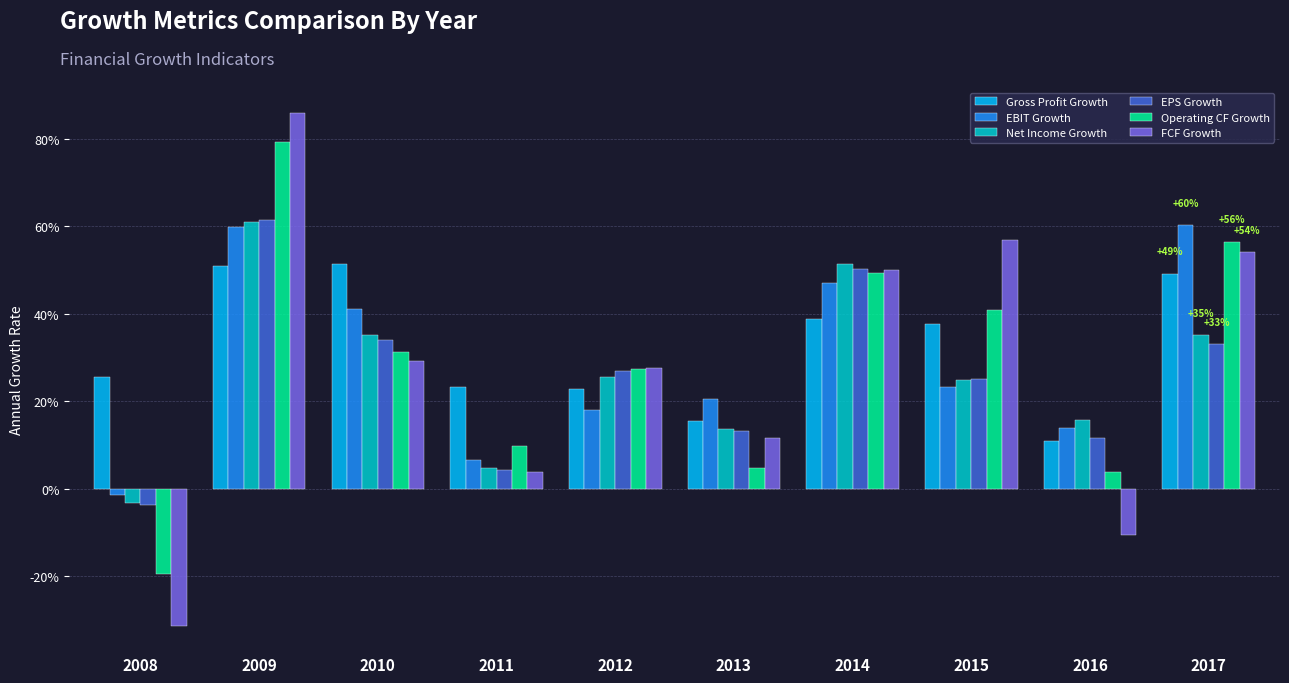

What is the value of the EBIT Growth bar at the 10th from the left?

0.6